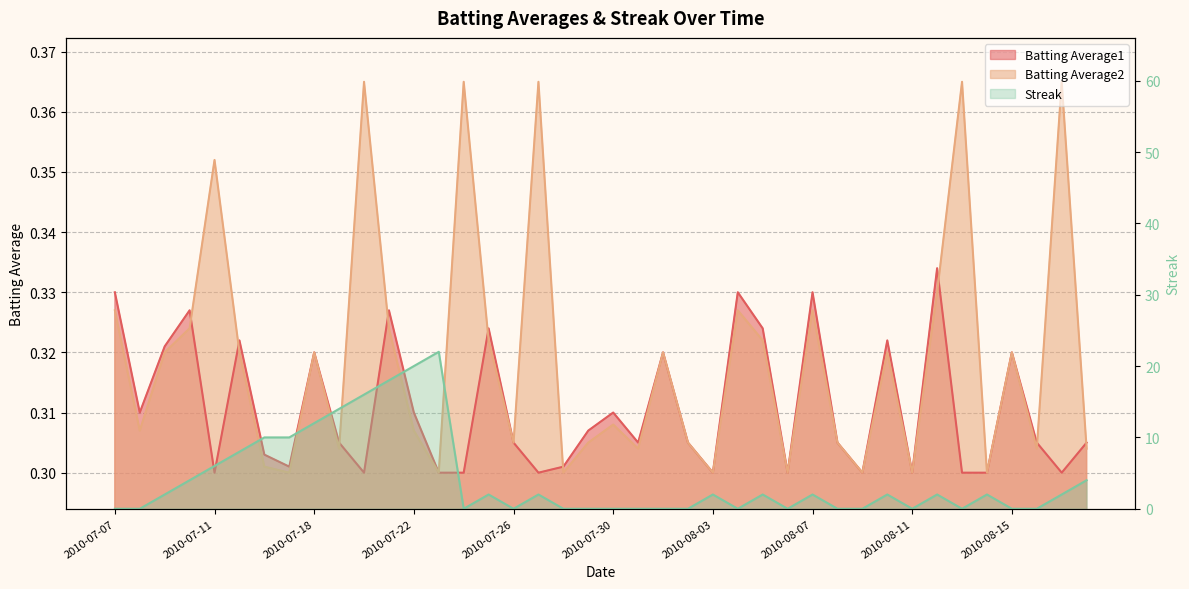

Reading left to right, transcribe all the data shown in this chart.

Batting Average1: 2010-07-07=0.3	2010-07-08=0.3	2010-07-09=0.3	2010-07-10=0.3	2010-07-11=0.3	2010-07-15=0.3	2010-07-16=0.3	2010-07-17=0.3	2010-07-18=0.3	2010-07-19=0.3	2010-07-20=0.3	2010-07-21=0.3	2010-07-22=0.3	2010-07-23=0.3	2010-07-24=0.3	2010-07-25=0.3	2010-07-26=0.3	2010-07-27=0.3	2010-07-28=0.3	2010-07-29=0.3	2010-07-30=0.3	2010-07-31=0.3	2010-08-01=0.3	2010-08-02=0.3	2010-08-03=0.3	2010-08-04=0.3	2010-08-05=0.3	2010-08-06=0.3	2010-08-07=0.3	2010-08-08=0.3	2010-08-09=0.3	2010-08-10=0.3	2010-08-11=0.3	2010-08-12=0.3	2010-08-13=0.3	2010-08-14=0.3	2010-08-15=0.3	2010-08-16=0.3	2010-08-17=0.3	2010-08-18=0.3
Batting Average2: 2010-07-07=0.3	2010-07-08=0.3	2010-07-09=0.3	2010-07-10=0.3	2010-07-11=0.4	2010-07-15=0.3	2010-07-16=0.3	2010-07-17=0.3	2010-07-18=0.3	2010-07-19=0.3	2010-07-20=0.4	2010-07-21=0.3	2010-07-22=0.3	2010-07-23=0.3	2010-07-24=0.4	2010-07-25=0.3	2010-07-26=0.3	2010-07-27=0.4	2010-07-28=0.3	2010-07-29=0.3	2010-07-30=0.3	2010-07-31=0.3	2010-08-01=0.3	2010-08-02=0.3	2010-08-03=0.3	2010-08-04=0.3	2010-08-05=0.3	2010-08-06=0.3	2010-08-07=0.3	2010-08-08=0.3	2010-08-09=0.3	2010-08-10=0.3	2010-08-11=0.3	2010-08-12=0.3	2010-08-13=0.4	2010-08-14=0.3	2010-08-15=0.3	2010-08-16=0.3	2010-08-17=0.4	2010-08-18=0.3
Streak: 2010-07-07=0.0	2010-07-08=0.0	2010-07-09=2.0	2010-07-10=4.0	2010-07-11=6.0	2010-07-15=8.0	2010-07-16=10.0	2010-07-17=10.0	2010-07-18=12.0	2010-07-19=14.0	2010-07-20=16.0	2010-07-21=18.0	2010-07-22=20.0	2010-07-23=22.0	2010-07-24=0.0	2010-07-25=2.0	2010-07-26=0.0	2010-07-27=2.0	2010-07-28=0.0	2010-07-29=0.0	2010-07-30=0.0	2010-07-31=0.0	2010-08-01=0.0	2010-08-02=0.0	2010-08-03=2.0	2010-08-04=0.0	2010-08-05=2.0	2010-08-06=0.0	2010-08-07=2.0	2010-08-08=0.0	2010-08-09=0.0	2010-08-10=2.0	2010-08-11=0.0	2010-08-12=2.0	2010-08-13=0.0	2010-08-14=2.0	2010-08-15=0.0	2010-08-16=0.0	2010-08-17=2.0	2010-08-18=4.0